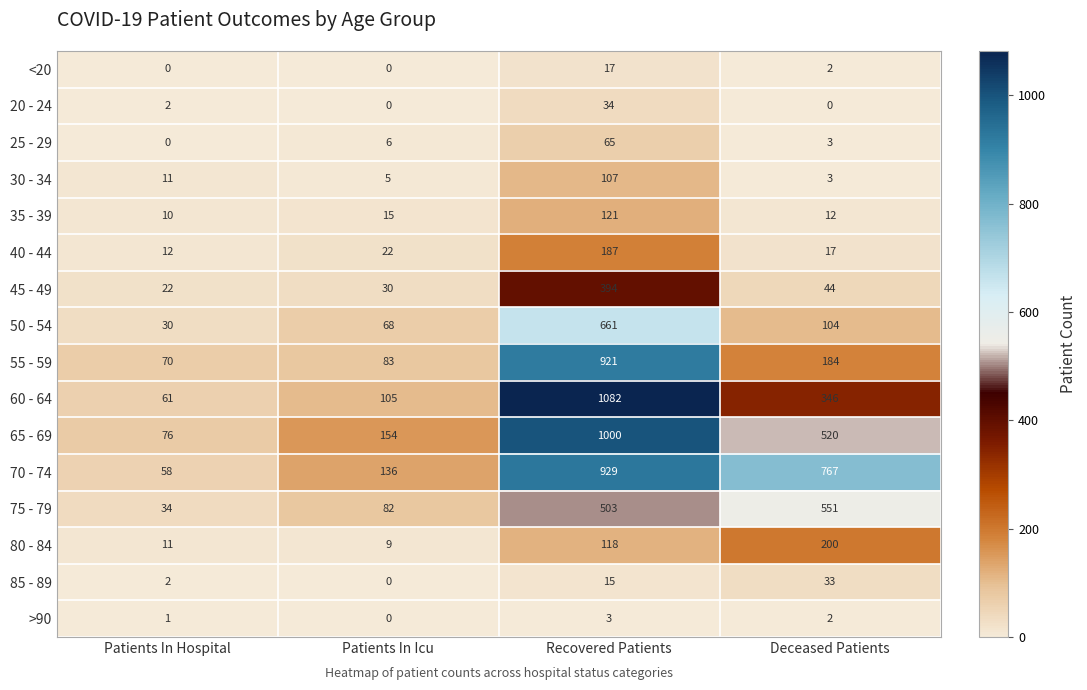

What is the difference between the maximum and minimum values in the 80 - 84 series?

191